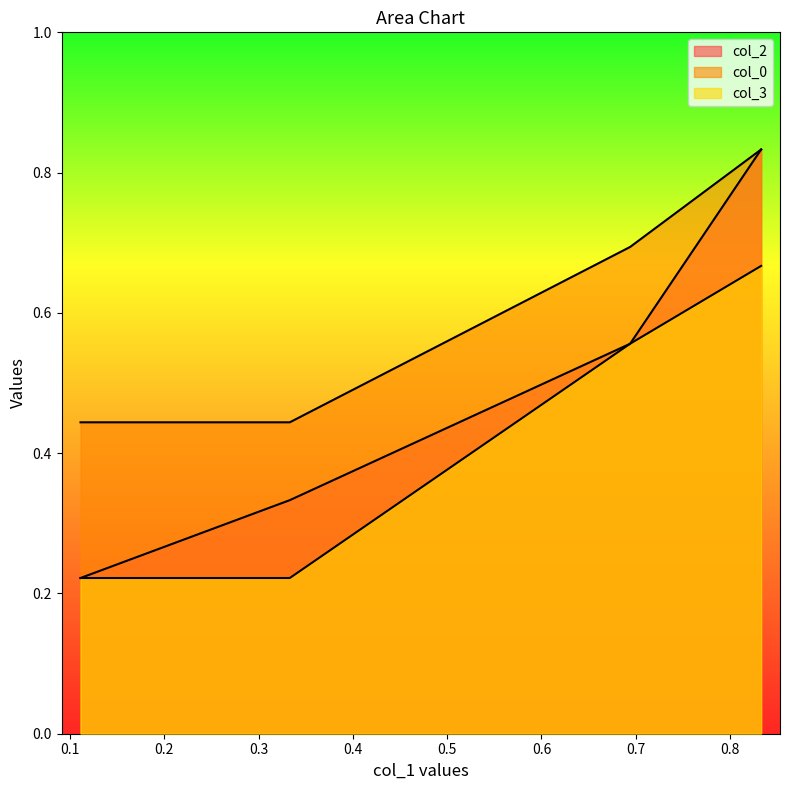

What is the difference between the second highest and minimum values in the col_0 series?

0.2